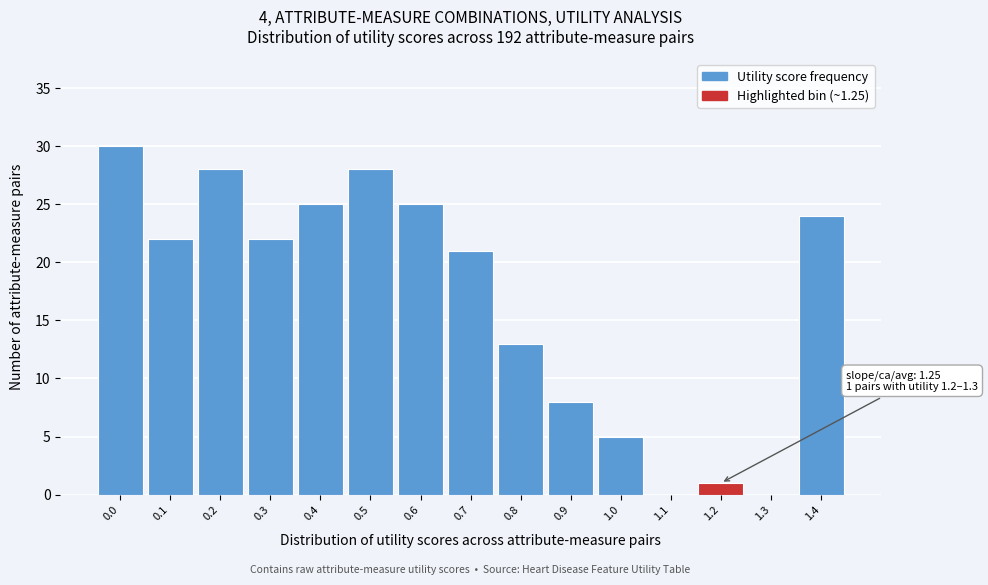

Reading right to left, list all the values displayed in this chart.

1.4=24	1.3=0	1.2=1	1.1=0	1.0=5	0.9=8	0.8=13	0.7=21	0.6=25	0.5=28	0.4=25	0.3=22	0.2=28	0.1=22	0.0=30